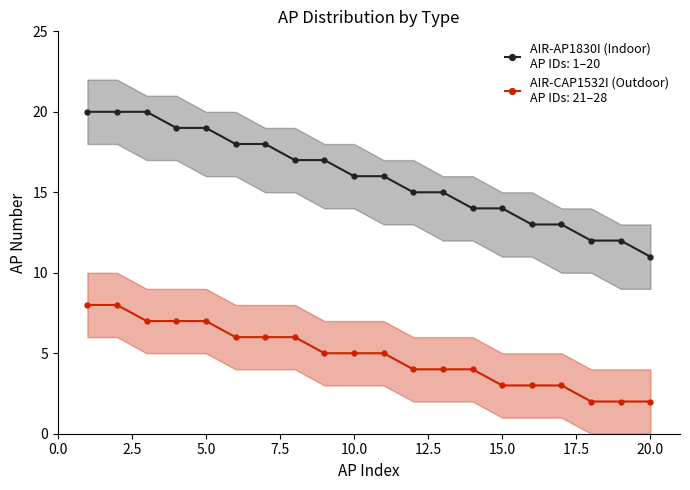

Rank the categories by value from lowest to highest.

20, 18, 19, 16, 17, 14, 15, 12, 13, 10, 11, 8, 9, 6, 7, 4, 5, 1, 2, 3